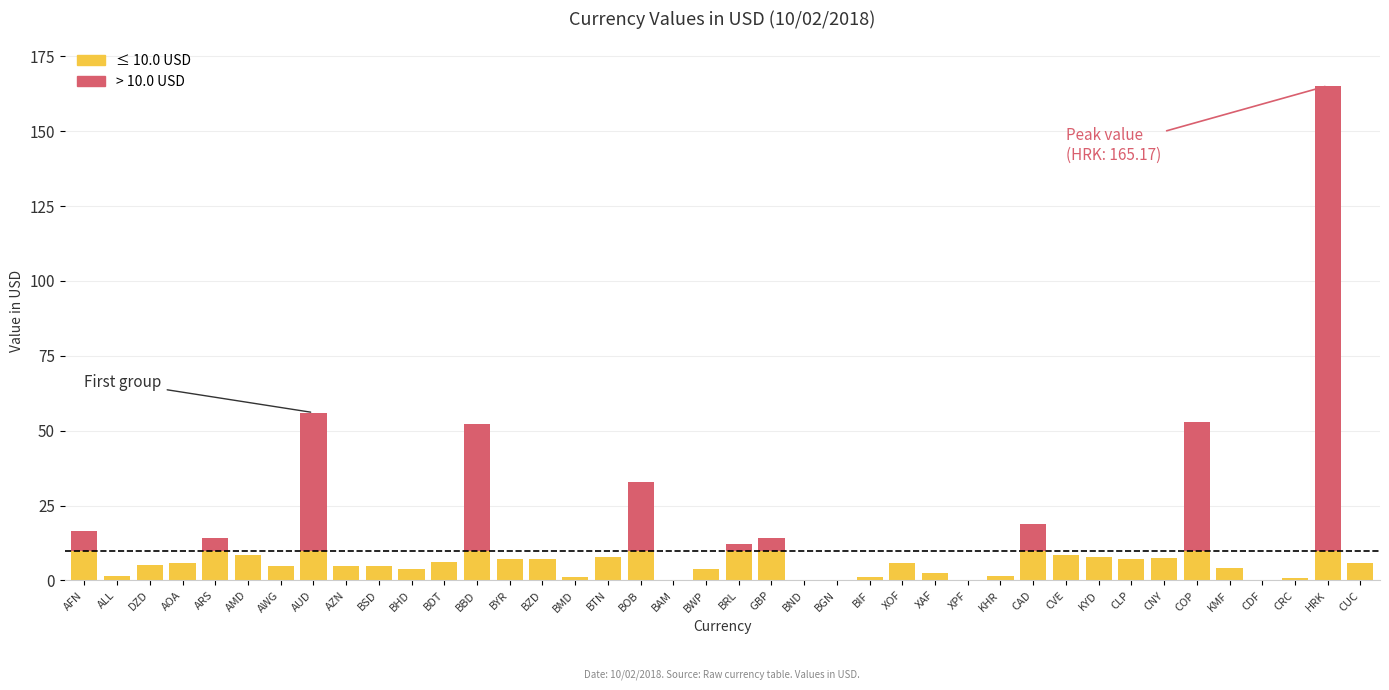

At which category is the sum across all series the highest?

HRK